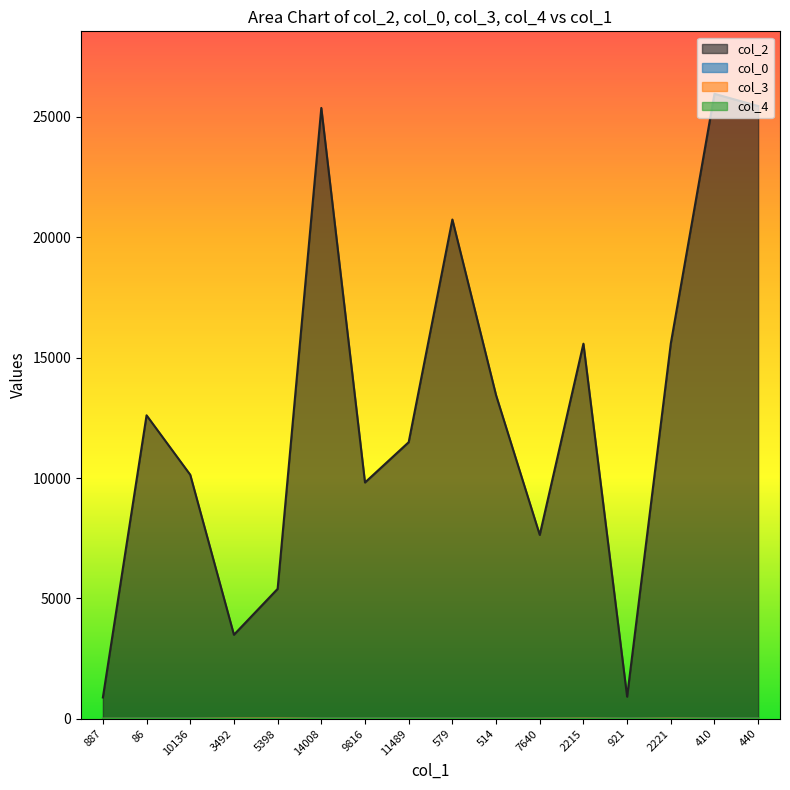

What is the spread (max minus min) of values at 887?

887.0